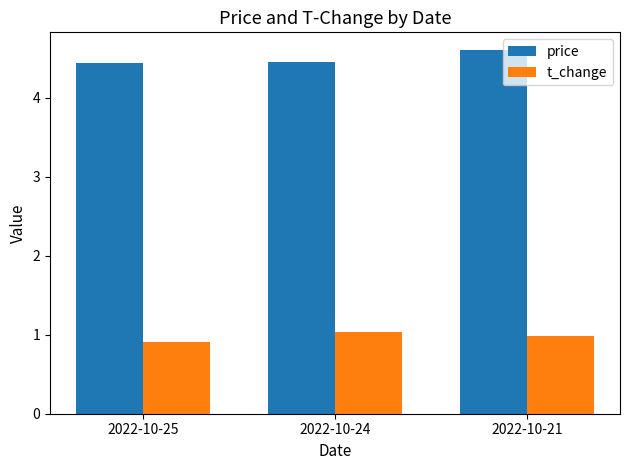

The price series shows 4.4 at 2022-10-25. True or false?

True